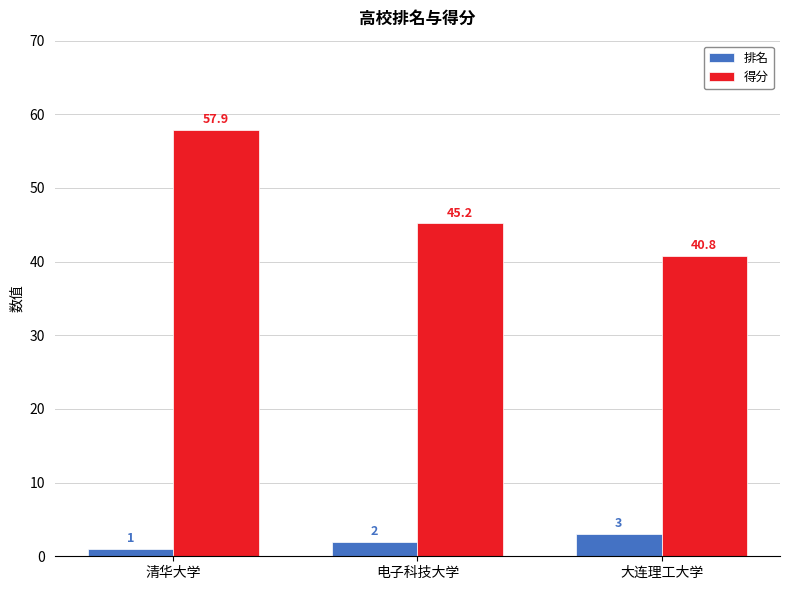

What is the average value of the 排名 series?

2.0